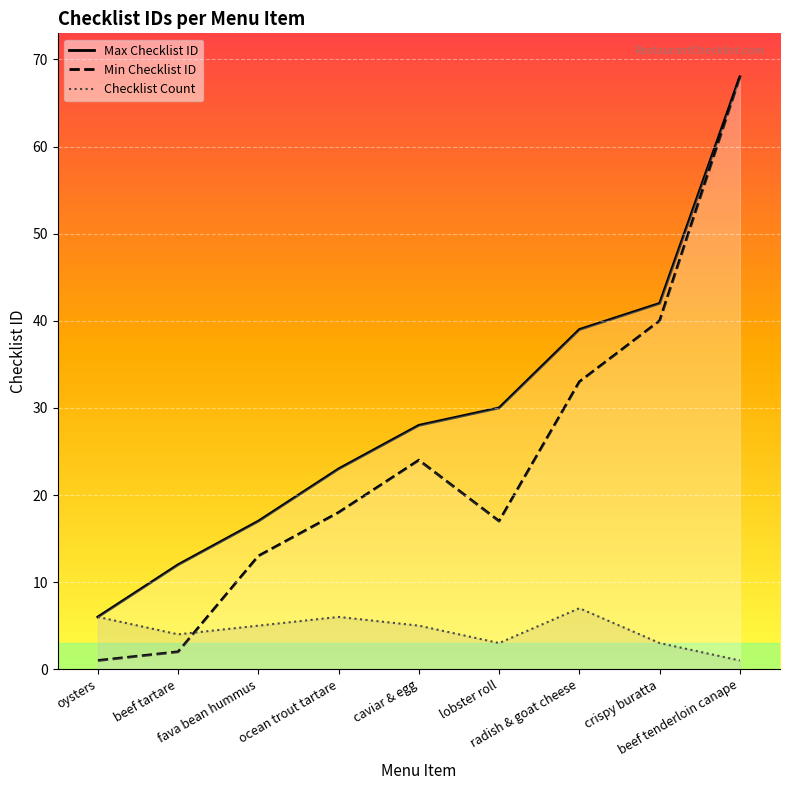

The Checklist Count series shows 7 at beef tartare. True or false?

False